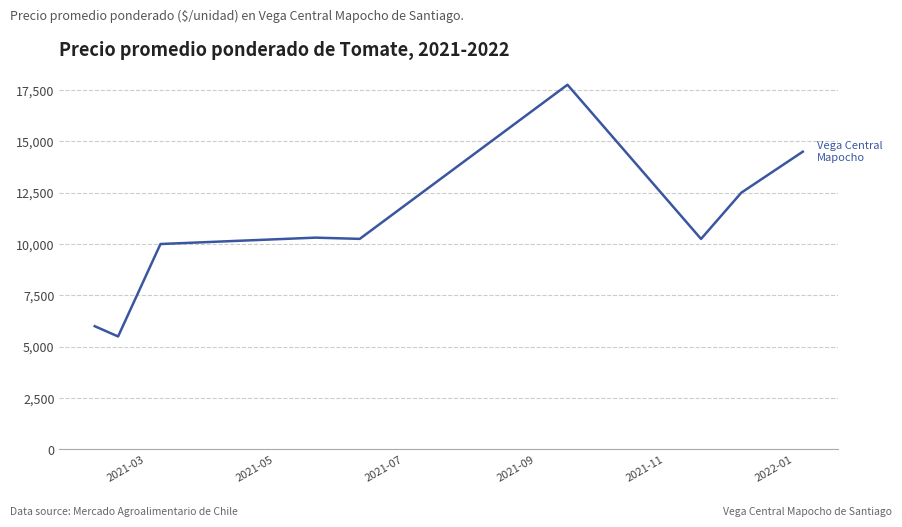

What is the minimum value shown in the chart?

5500.0